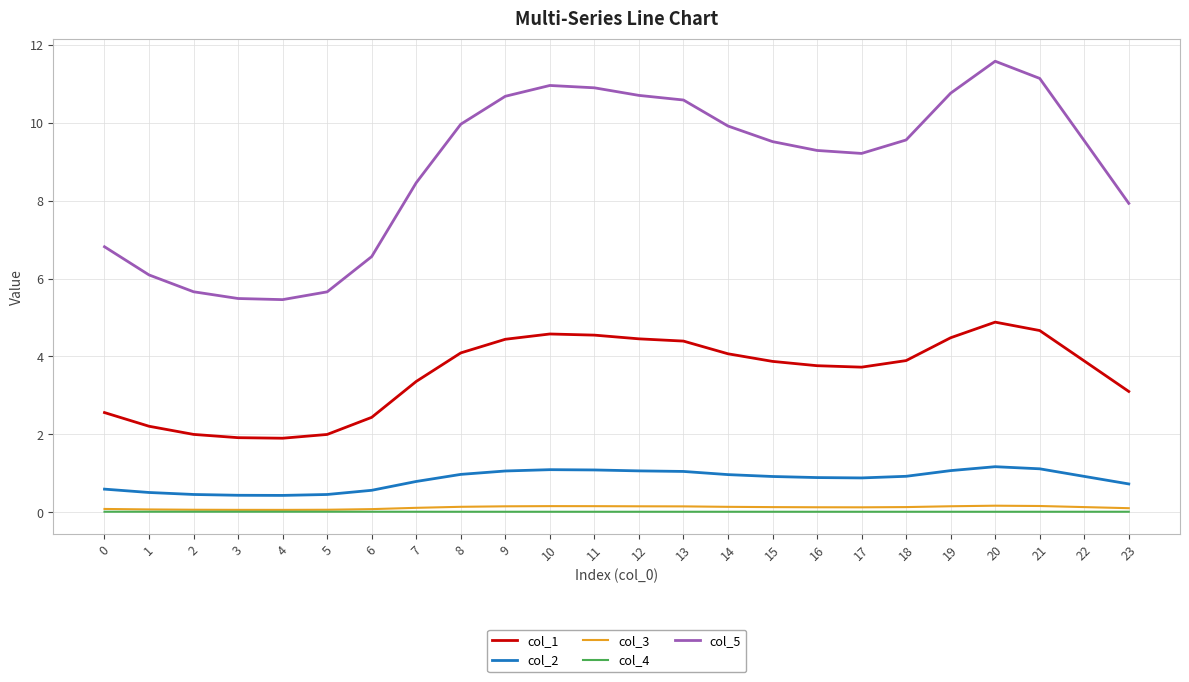

Which series has the widest spread of values?

col_5